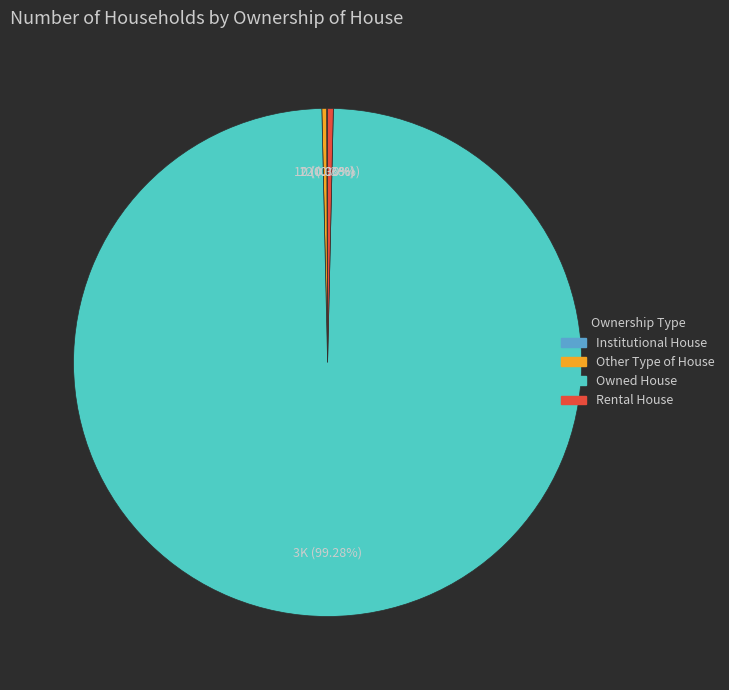

What is the largest slice in the pie chart?

Owned House